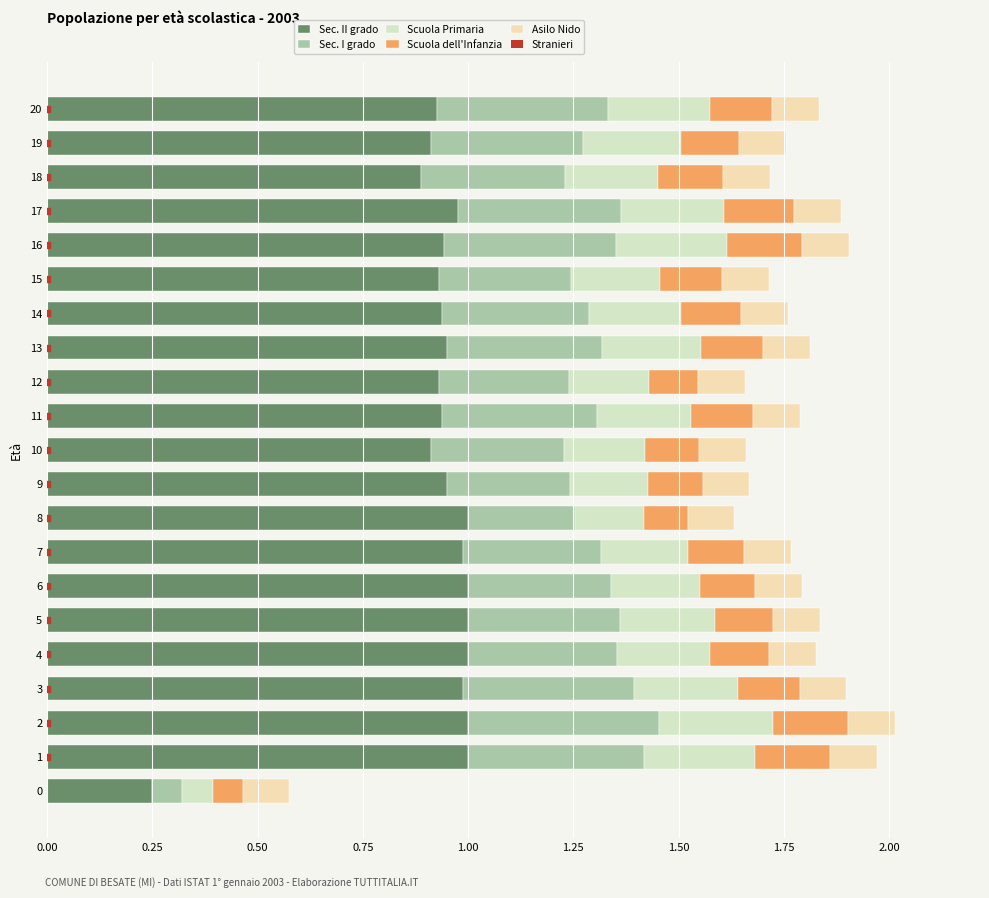

True or false: Sec. II grado has a value of 1.0 at 5.

True